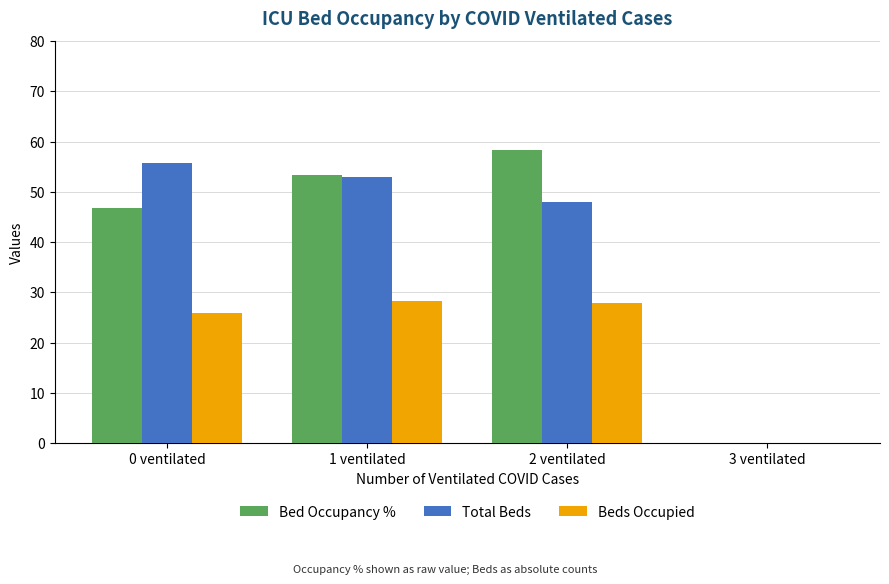

Where is Total Beds nearest to the value 27?

2 ventilated